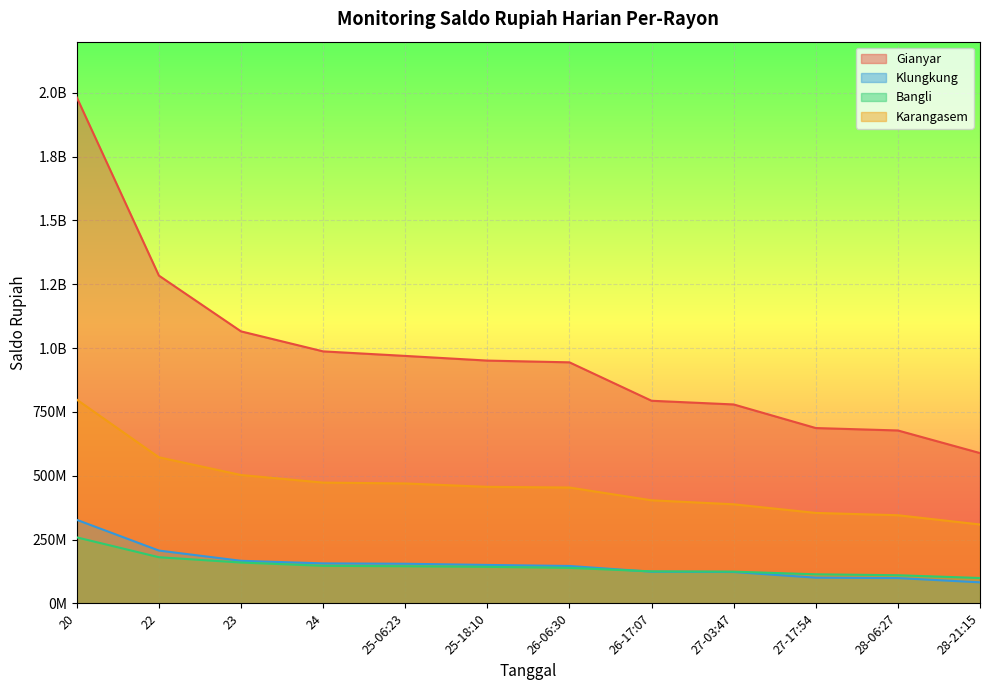

The Bangli series shows 347502490 at 20. True or false?

False